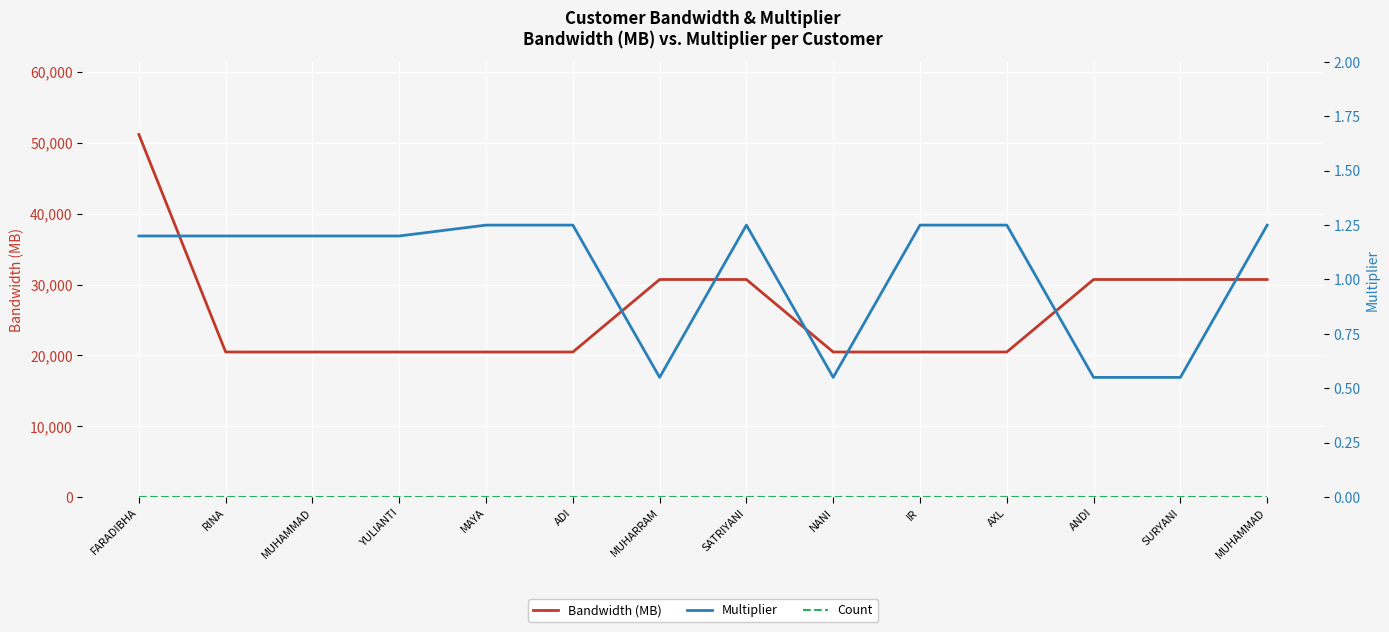

How many Bandwidth (MB) values are between 20480 and 30720?

13